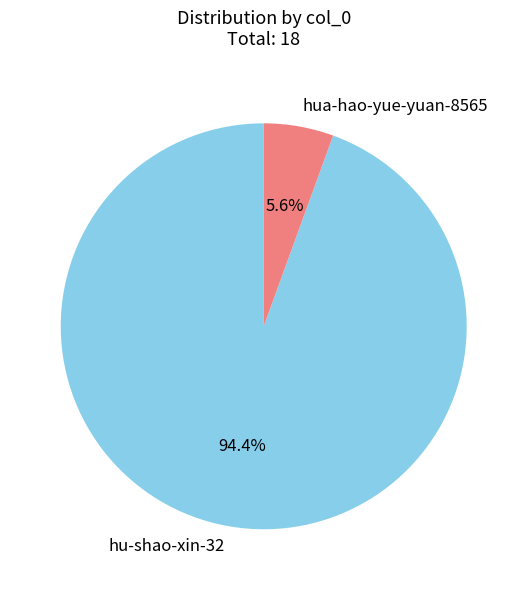

True or false: hu-shao-xin-32 accounts for 94% of the total.

True